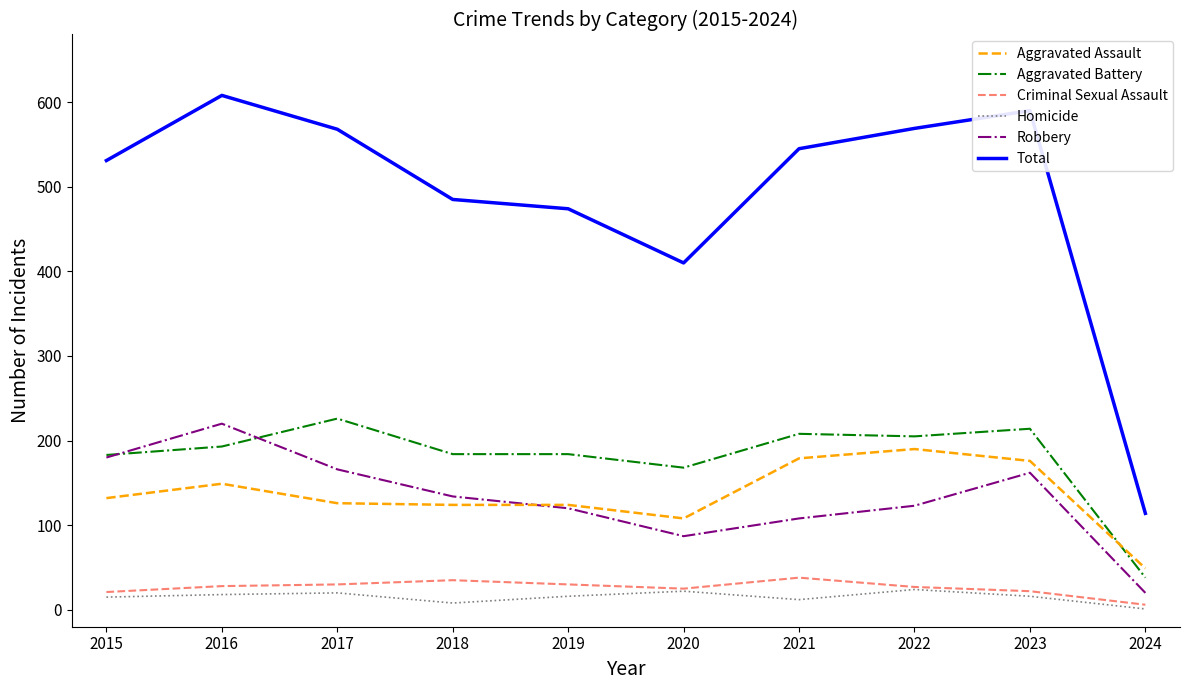

Where does the Robbery series first go above 134?

2015